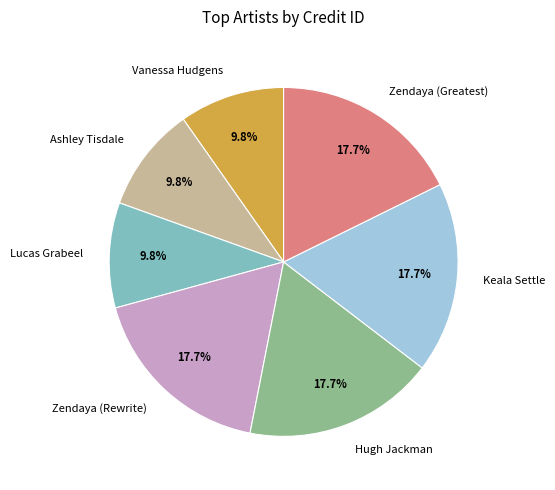

Is the sum of Lucas Grabeel and Hugh Jackman greater than half?

No